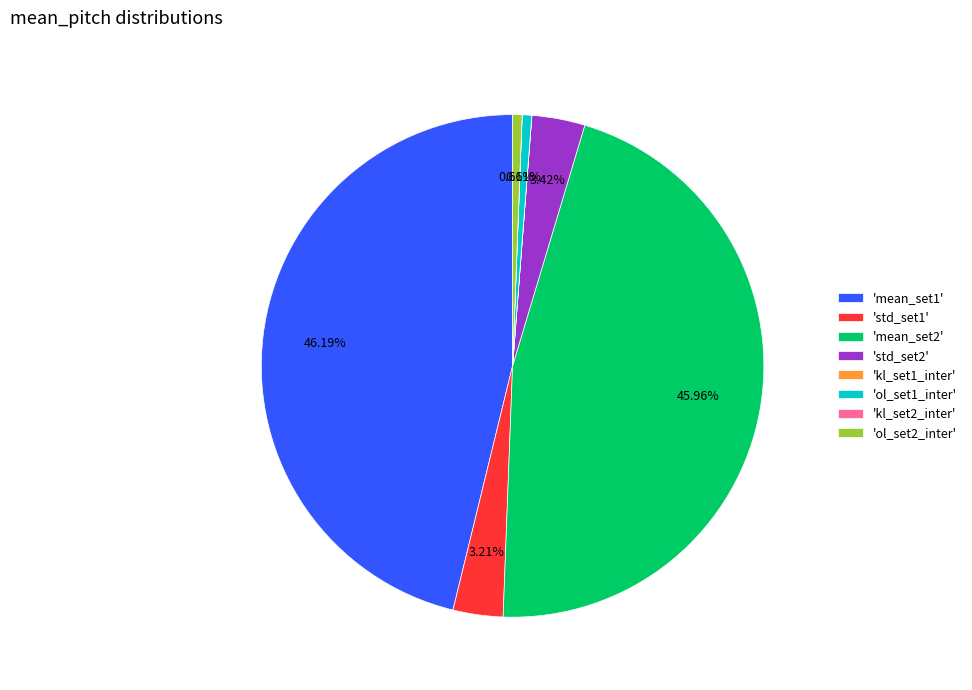

What is the ratio of the value at 'mean_set2' to the value at 'mean_set1'?

1.0